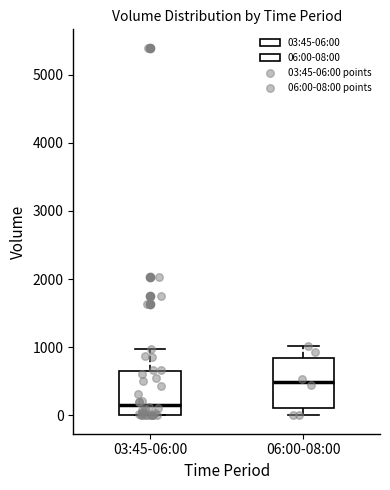

Reading left to right, transcribe this box plot: for each box, give where its median line is, the range the box spans, and where its two whiskers end, as read against the y-axis. The values are not printed on the chart, so give them approximately, as read against the axis.

03:45-06:00: median 200, box 0 to 600, whiskers 0 to 1000
06:00-08:00: median 500, box 100 to 800, whiskers 0 to 1000